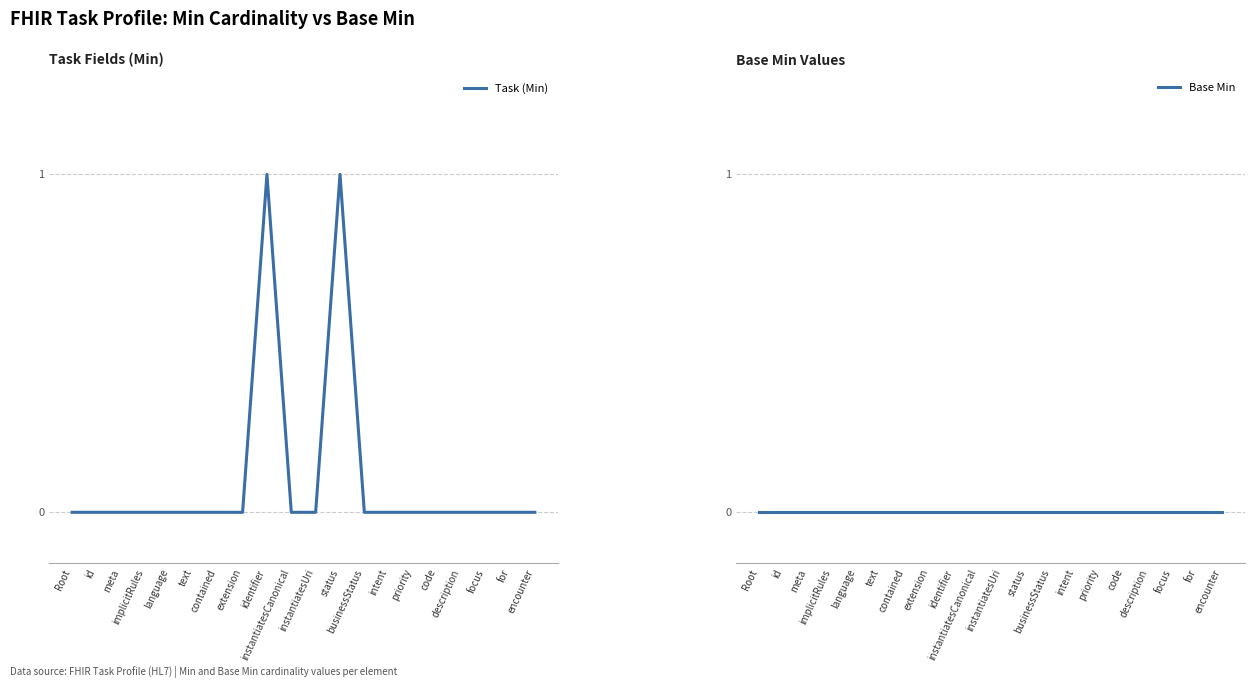

Is it true that Task (Min) equals -1 at language?

False